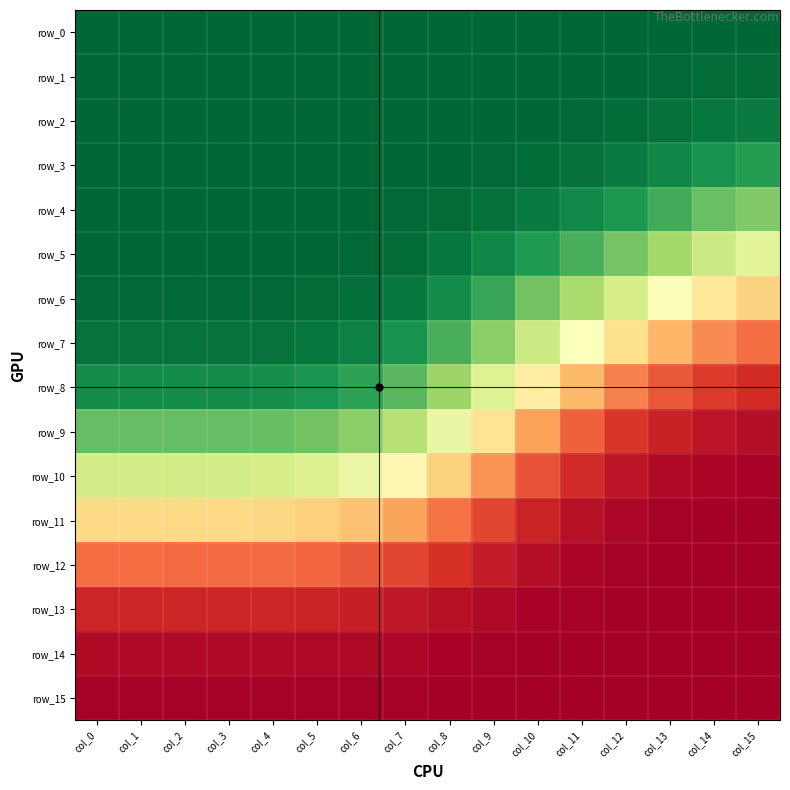

Reading left to right, what are all the values shown in this chart?

row_0: col_0=1.0	col_1=1.0	col_2=1.0	col_3=1.0	col_4=1.0	col_5=1.0	col_6=1.0	col_7=1.0	col_8=1.0	col_9=1.0	col_10=1.0	col_11=1.0	col_12=1.0	col_13=1.0	col_14=1.0	col_15=1.0
row_1: col_0=1.0	col_1=1.0	col_2=1.0	col_3=1.0	col_4=1.0	col_5=1.0	col_6=1.0	col_7=1.0	col_8=1.0	col_9=1.0	col_10=1.0	col_11=1.0	col_12=1.0	col_13=1.0	col_14=1.0	col_15=1.0
row_2: col_0=1.0	col_1=1.0	col_2=1.0	col_3=1.0	col_4=1.0	col_5=1.0	col_6=1.0	col_7=1.0	col_8=1.0	col_9=1.0	col_10=1.0	col_11=1.0	col_12=1.0	col_13=1.0	col_14=1.0	col_15=1.0
row_3: col_0=1.0	col_1=1.0	col_2=1.0	col_3=1.0	col_4=1.0	col_5=1.0	col_6=1.0	col_7=1.0	col_8=1.0	col_9=1.0	col_10=1.0	col_11=1.0	col_12=1.0	col_13=0.9	col_14=0.9	col_15=0.9
row_4: col_0=1.0	col_1=1.0	col_2=1.0	col_3=1.0	col_4=1.0	col_5=1.0	col_6=1.0	col_7=1.0	col_8=1.0	col_9=1.0	col_10=1.0	col_11=0.9	col_12=0.9	col_13=0.8	col_14=0.8	col_15=0.8
row_5: col_0=1.0	col_1=1.0	col_2=1.0	col_3=1.0	col_4=1.0	col_5=1.0	col_6=1.0	col_7=1.0	col_8=1.0	col_9=0.9	col_10=0.9	col_11=0.8	col_12=0.8	col_13=0.7	col_14=0.6	col_15=0.6
row_6: col_0=1.0	col_1=1.0	col_2=1.0	col_3=1.0	col_4=1.0	col_5=1.0	col_6=1.0	col_7=1.0	col_8=0.9	col_9=0.9	col_10=0.8	col_11=0.7	col_12=0.6	col_13=0.5	col_14=0.4	col_15=0.4
row_7: col_0=1.0	col_1=1.0	col_2=1.0	col_3=1.0	col_4=1.0	col_5=1.0	col_6=0.9	col_7=0.9	col_8=0.8	col_9=0.7	col_10=0.6	col_11=0.5	col_12=0.4	col_13=0.3	col_14=0.2	col_15=0.2
row_8: col_0=0.9	col_1=0.9	col_2=0.9	col_3=0.9	col_4=0.9	col_5=0.9	col_6=0.9	col_7=0.8	col_8=0.7	col_9=0.6	col_10=0.4	col_11=0.3	col_12=0.2	col_13=0.2	col_14=0.1	col_15=0.1
row_9: col_0=0.8	col_1=0.8	col_2=0.8	col_3=0.8	col_4=0.8	col_5=0.8	col_6=0.7	col_7=0.7	col_8=0.6	col_9=0.4	col_10=0.3	col_11=0.2	col_12=0.1	col_13=0.1	col_14=0.0	col_15=0.0
row_10: col_0=0.6	col_1=0.6	col_2=0.6	col_3=0.6	col_4=0.6	col_5=0.6	col_6=0.5	col_7=0.5	col_8=0.4	col_9=0.3	col_10=0.2	col_11=0.1	col_12=0.0	col_13=0.0	col_14=0.0	col_15=0.0
row_11: col_0=0.4	col_1=0.4	col_2=0.4	col_3=0.4	col_4=0.4	col_5=0.4	col_6=0.3	col_7=0.3	col_8=0.2	col_9=0.1	col_10=0.1	col_11=0.0	col_12=0.0	col_13=0.0	col_14=0.0	col_15=0.0
row_12: col_0=0.2	col_1=0.2	col_2=0.2	col_3=0.2	col_4=0.2	col_5=0.2	col_6=0.2	col_7=0.1	col_8=0.1	col_9=0.1	col_10=0.0	col_11=0.0	col_12=0.0	col_13=0.0	col_14=0.0	col_15=0.0
row_13: col_0=0.1	col_1=0.1	col_2=0.1	col_3=0.1	col_4=0.1	col_5=0.1	col_6=0.1	col_7=0.1	col_8=0.0	col_9=0.0	col_10=0.0	col_11=0.0	col_12=0.0	col_13=0.0	col_14=0.0	col_15=0.0
row_14: col_0=0.0	col_1=0.0	col_2=0.0	col_3=0.0	col_4=0.0	col_5=0.0	col_6=0.0	col_7=0.0	col_8=0.0	col_9=0.0	col_10=0.0	col_11=0.0	col_12=0.0	col_13=0.0	col_14=0.0	col_15=0.0
row_15: col_0=0.0	col_1=0.0	col_2=0.0	col_3=0.0	col_4=0.0	col_5=0.0	col_6=0.0	col_7=0.0	col_8=0.0	col_9=0.0	col_10=0.0	col_11=0.0	col_12=0.0	col_13=0.0	col_14=0.0	col_15=0.0